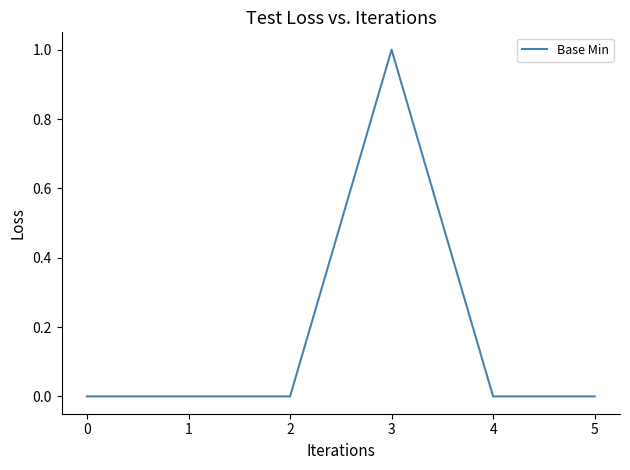

True or false: there are more than 0 points higher than both neighbors.

True